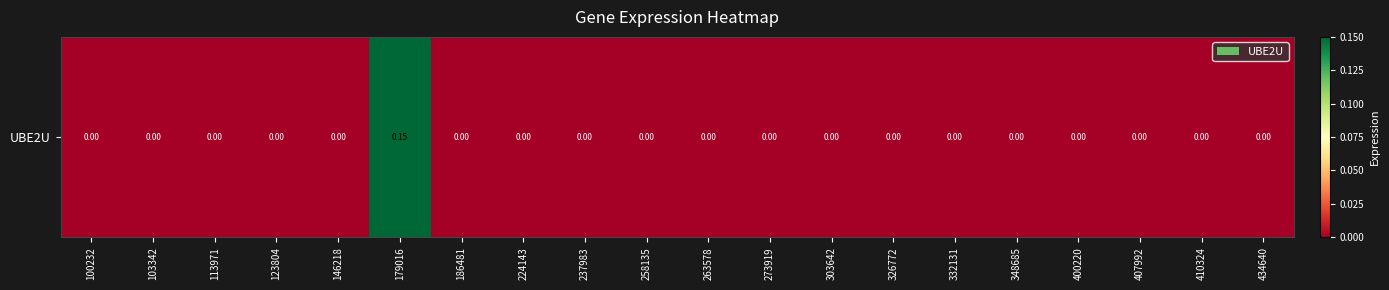

Reading left to right, transcribe all the data shown in this chart.

100232=0.0	103342=0.0	113971=0.0	123804=0.0	146218=0.0	179016=0.1	186481=0.0	224143=0.0	237983=0.0	258135=0.0	263578=0.0	273919=0.0	303642=0.0	326772=0.0	332131=0.0	348685=0.0	400220=0.0	407992=0.0	410324=0.0	434640=0.0